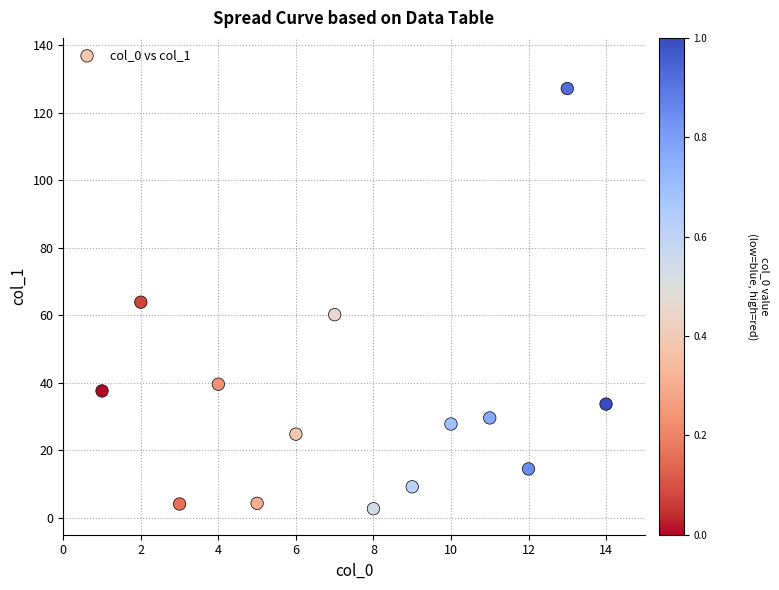

What is the range of Y values (max minus min)?

124.5